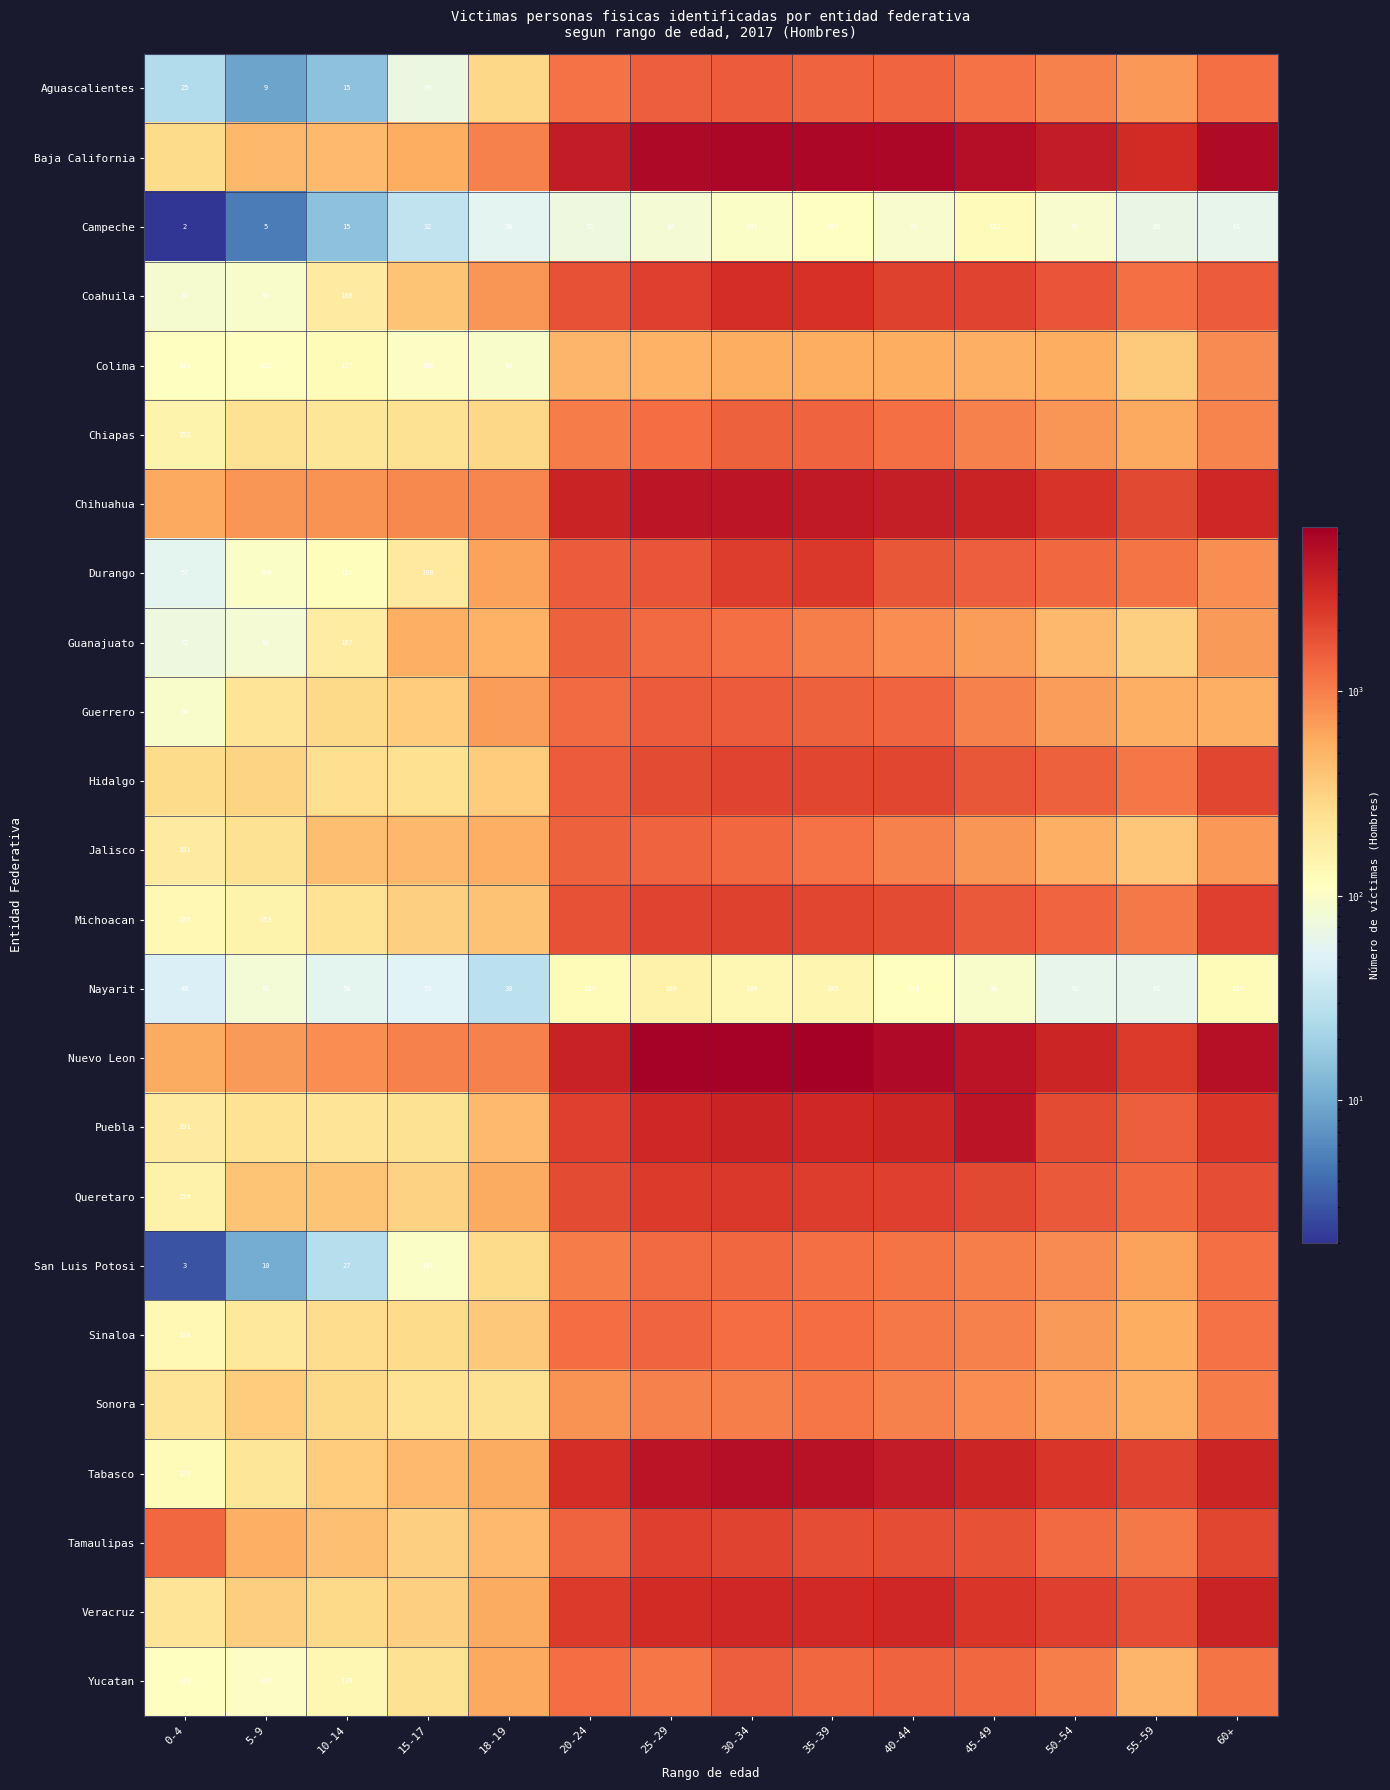

Which has a higher value, 18-19 or 40-44?

40-44